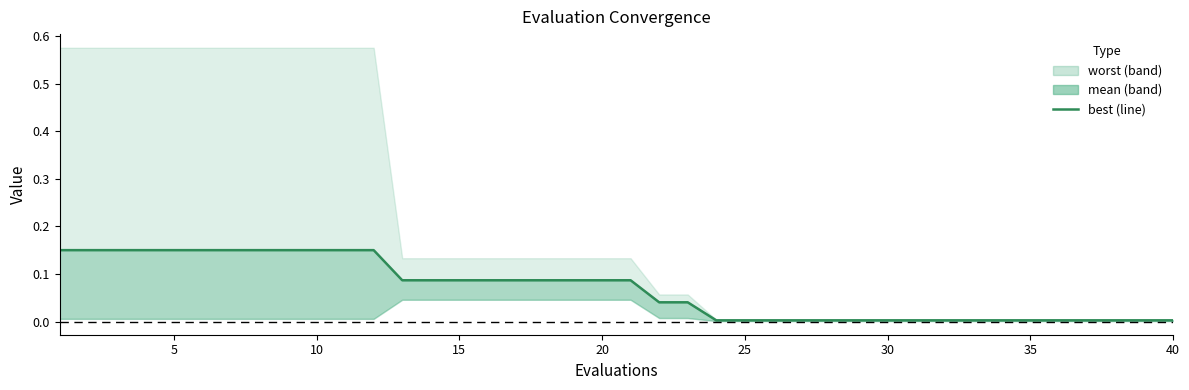

What is the value of the 18th point from the left?

0.1